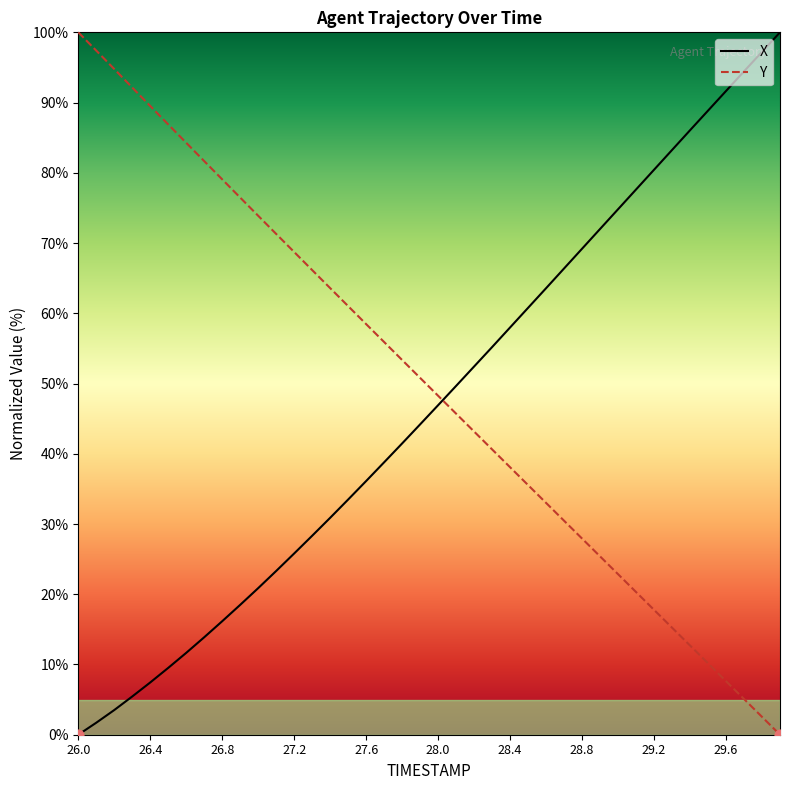

At which category is the sum across all series the highest?

26.0